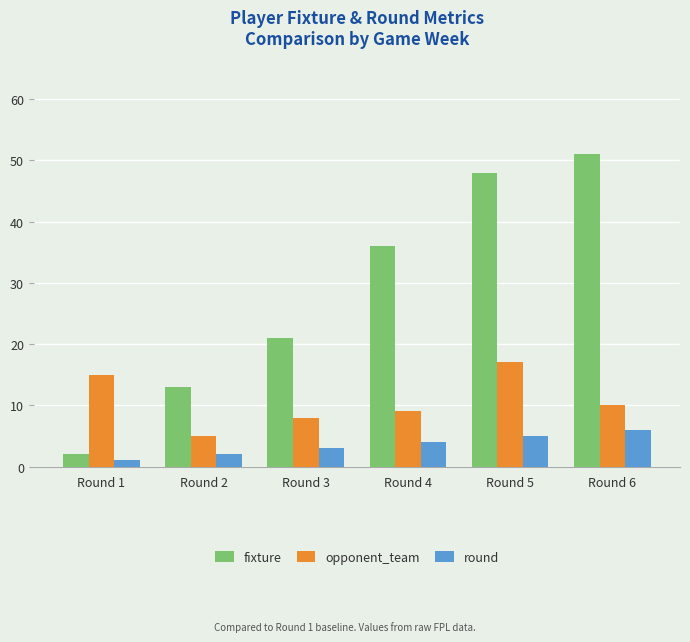

Which series changed the most between Round 2 and Round 6?

fixture